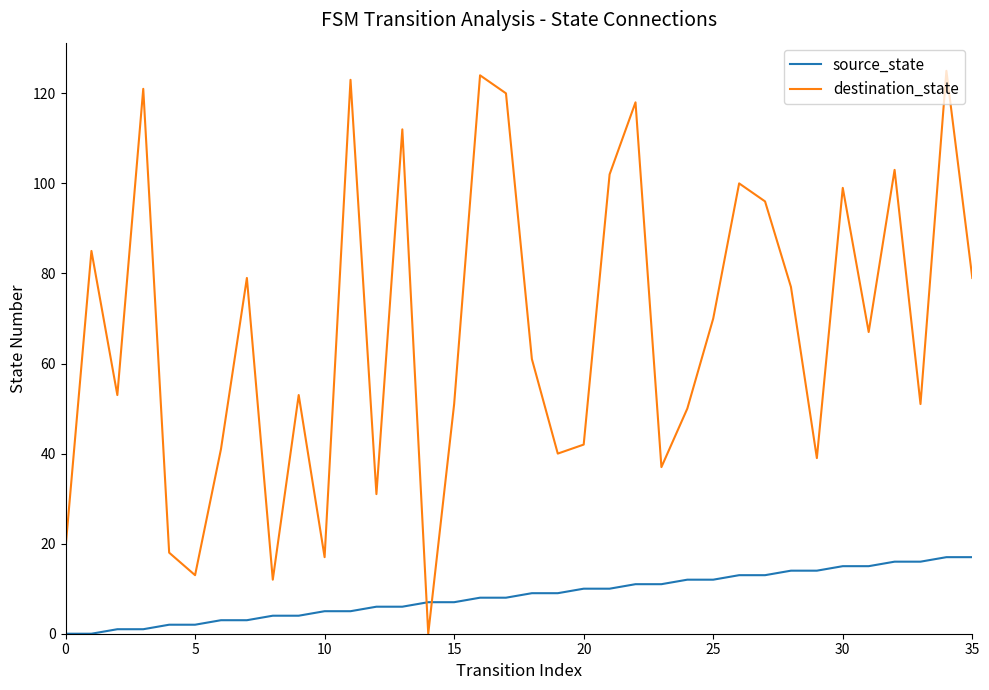

Rank the series by their average value, from lowest to highest.

source_state, destination_state